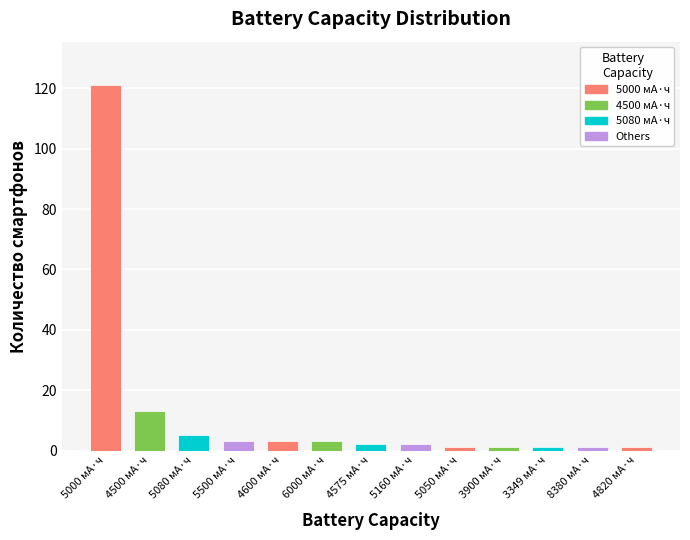

Which label corresponds to the largest value in the chart?

5000 мА·ч